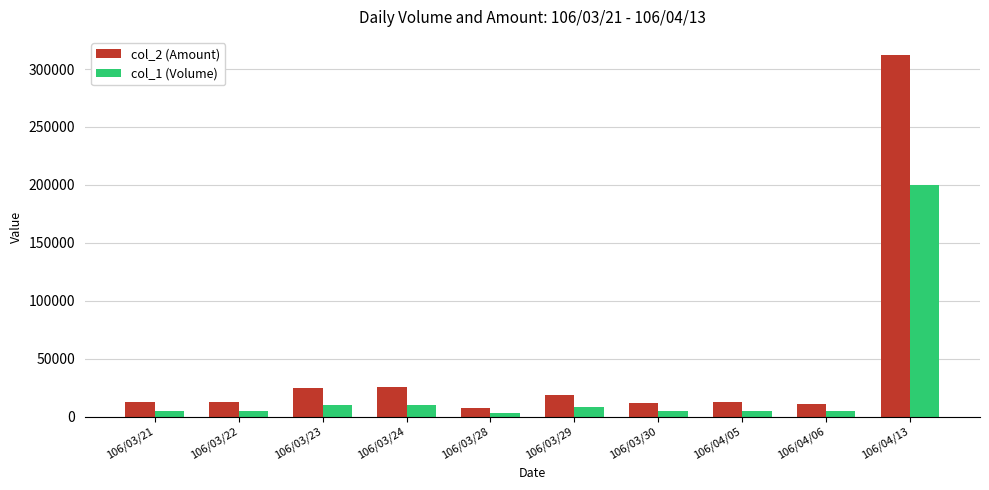

At which category is the sum across all series the highest?

106/04/13